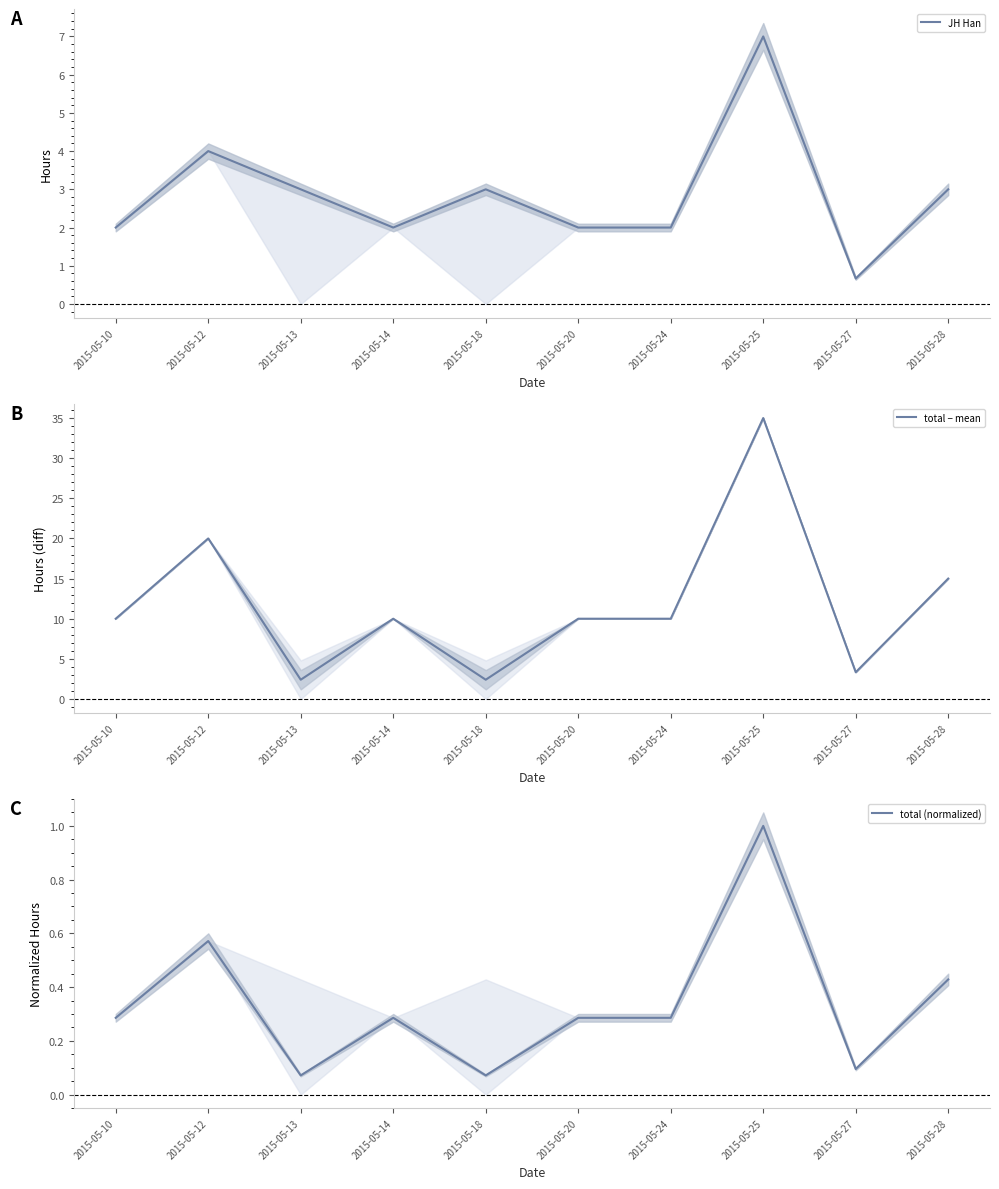

Rank the categories by total (normalized) value from lowest to highest.

2015-05-13, 2015-05-18, 2015-05-27, 2015-05-10, 2015-05-14, 2015-05-20, 2015-05-24, 2015-05-28, 2015-05-12, 2015-05-25